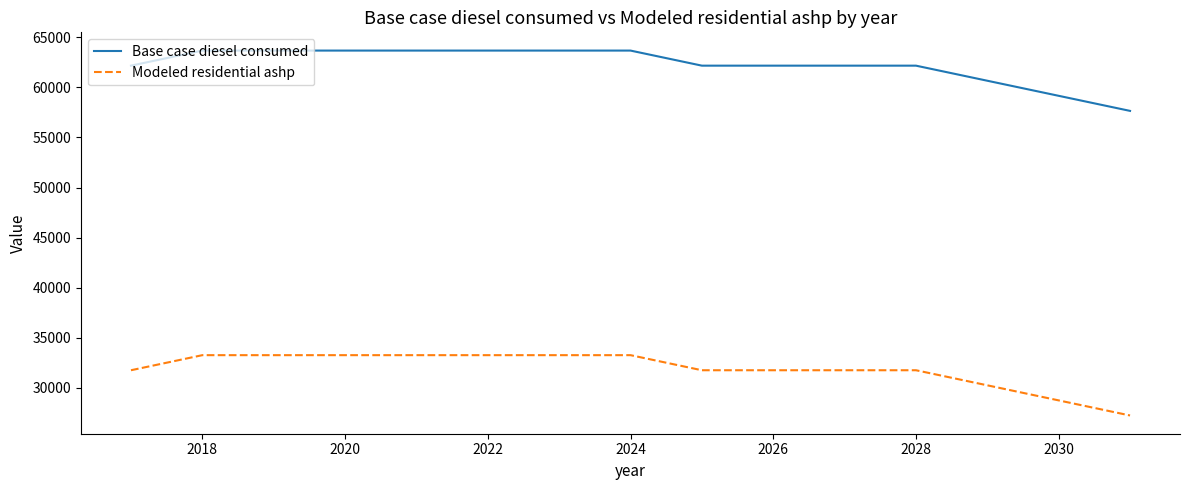

Is this an area chart (filled region under the line)?

No